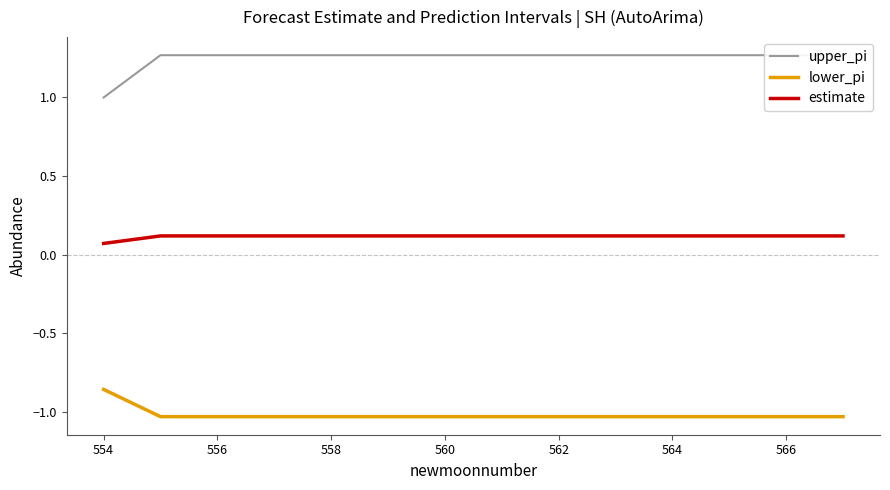

True or false: upper_pi has more than 1 interior local peaks.

False